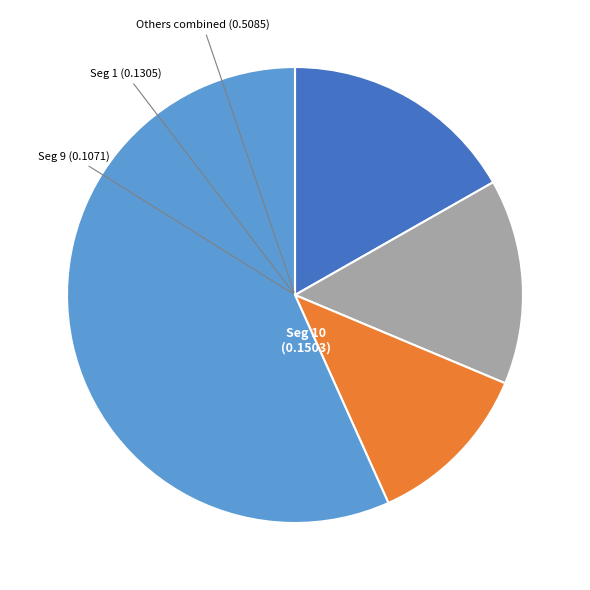

Is there a majority slice in this chart?

Yes